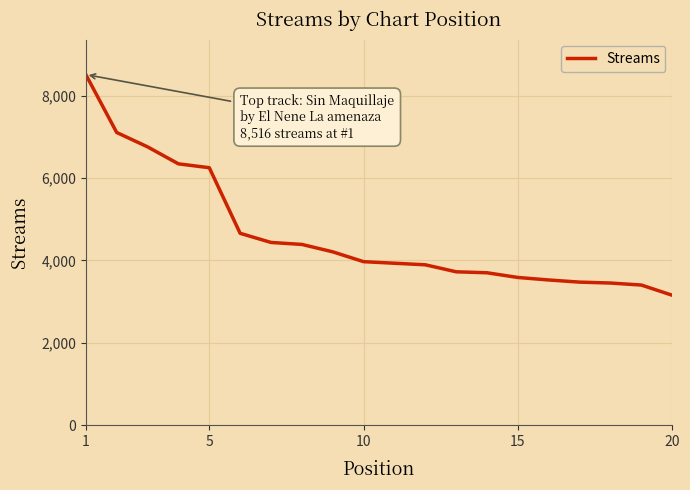

How many distinct data groups are displayed?

1